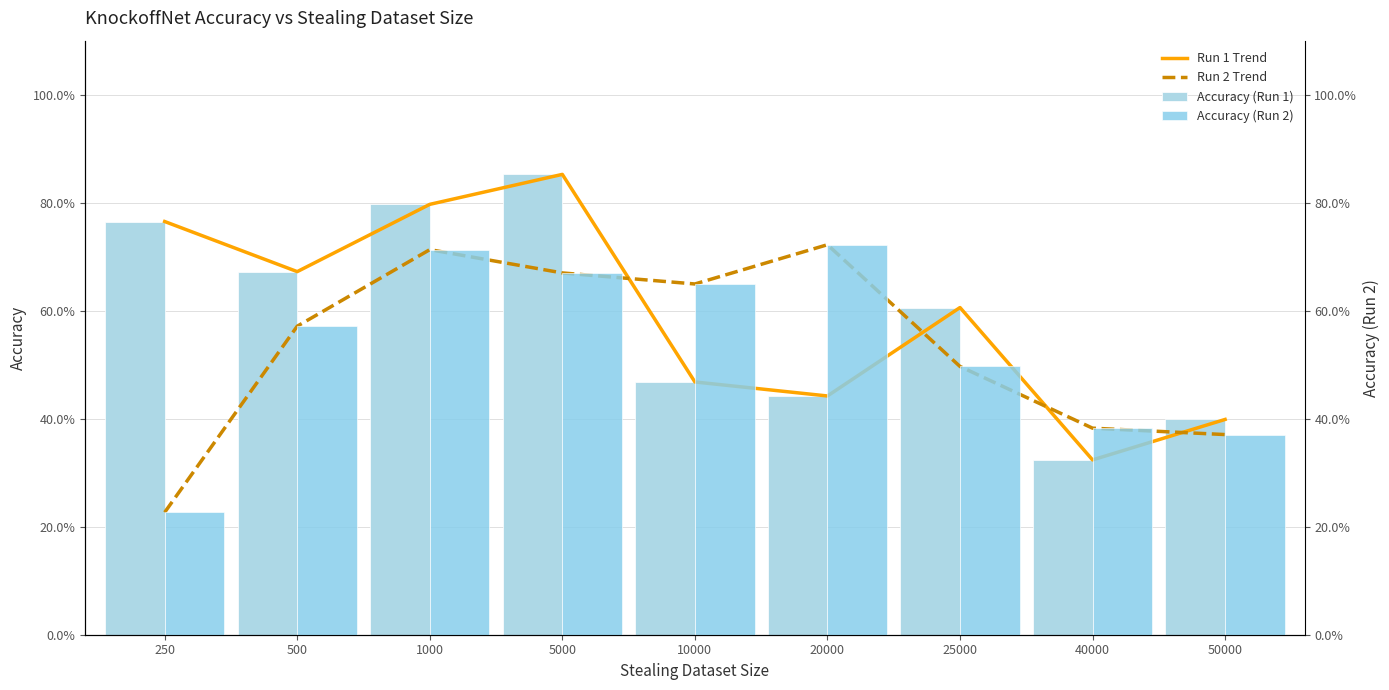

What are all the series names shown in the legend?

Run 1 Trend, Run 2 Trend, Accuracy (Run 1), Accuracy (Run 2)